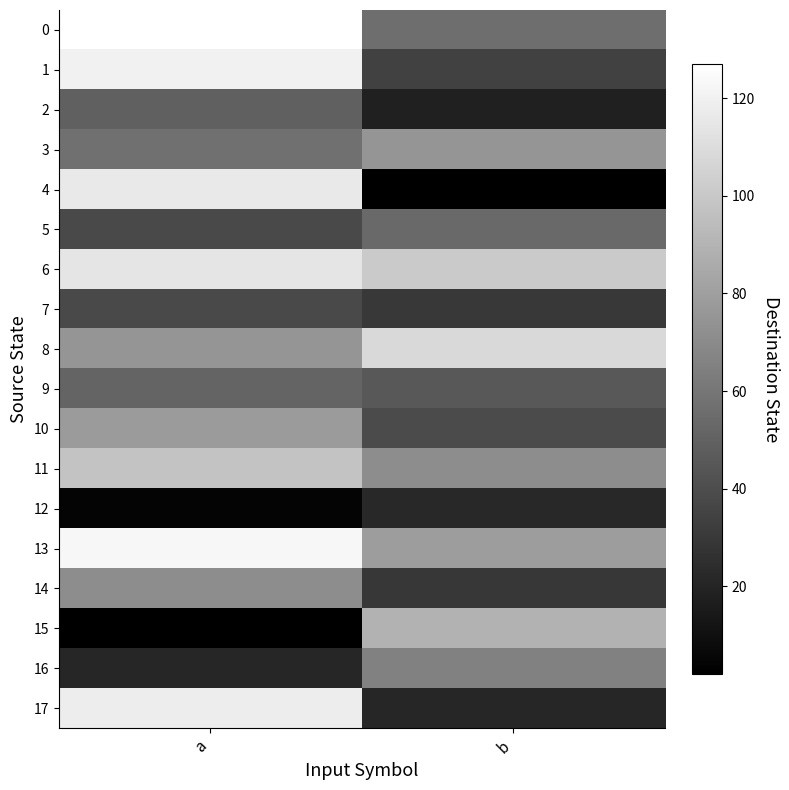

What is the difference between the highest and lowest values at a?

125